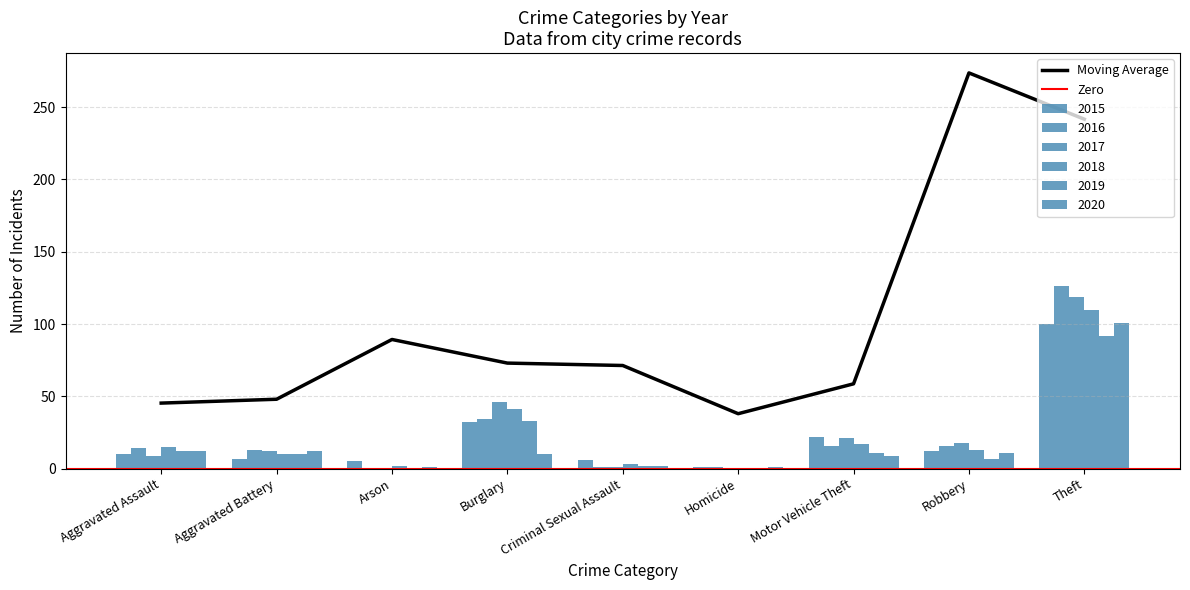

Reading left to right, list all the values displayed in this chart.

2015: Aggravated Assault=10	Aggravated Battery=7	Arson=5	Burglary=32	Criminal Sexual Assault=6	Homicide=1	Motor Vehicle Theft=22	Robbery=12	Theft=100
2016: Aggravated Assault=14	Aggravated Battery=13	Arson=0	Burglary=34	Criminal Sexual Assault=1	Homicide=1	Motor Vehicle Theft=16	Robbery=16	Theft=126
2017: Aggravated Assault=9	Aggravated Battery=12	Arson=0	Burglary=46	Criminal Sexual Assault=1	Homicide=0	Motor Vehicle Theft=21	Robbery=18	Theft=119
2018: Aggravated Assault=15	Aggravated Battery=10	Arson=2	Burglary=41	Criminal Sexual Assault=3	Homicide=0	Motor Vehicle Theft=17	Robbery=13	Theft=110
2019: Aggravated Assault=12	Aggravated Battery=10	Arson=0	Burglary=33	Criminal Sexual Assault=2	Homicide=0	Motor Vehicle Theft=11	Robbery=7	Theft=92
2020: Aggravated Assault=12	Aggravated Battery=12	Arson=1	Burglary=10	Criminal Sexual Assault=2	Homicide=1	Motor Vehicle Theft=9	Robbery=11	Theft=101